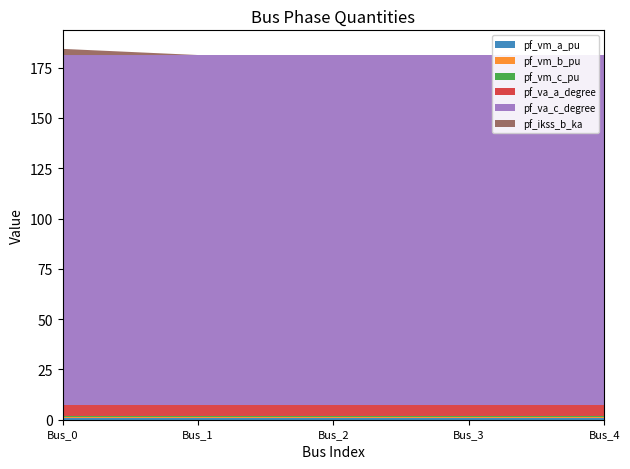

Reading right to left, transcribe all the data shown in this chart.

pf_vm_a_pu: 0.9	0.9	0.9	0.9	0.9
pf_vm_b_pu: 0.2	0.2	0.2	0.2	0.2
pf_vm_c_pu: 0.8	0.8	0.8	0.8	0.8
pf_va_a_degree: 5.2	5.2	5.2	5.2	5.2
pf_va_c_degree: 174.2	174.2	174.2	174.2	174.2
pf_ikss_b_ka: 0.0	0.0	0.0	0.0	3.1